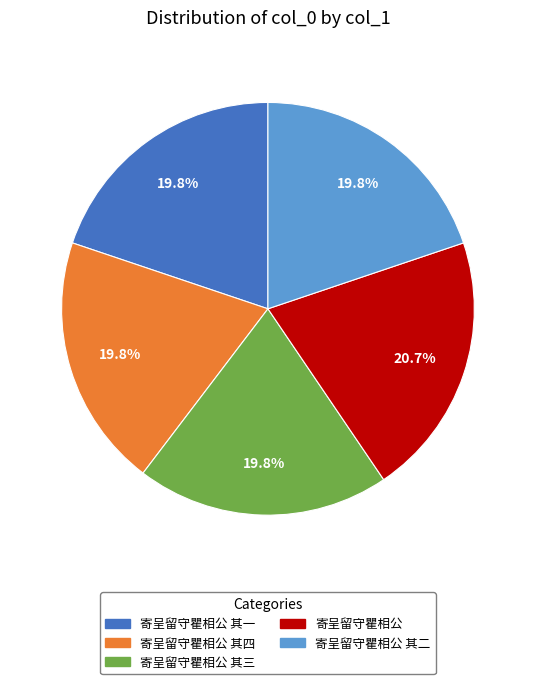

What percentage is the 寄呈留守瞿相公 其二 slice, to the nearest percent?

20%